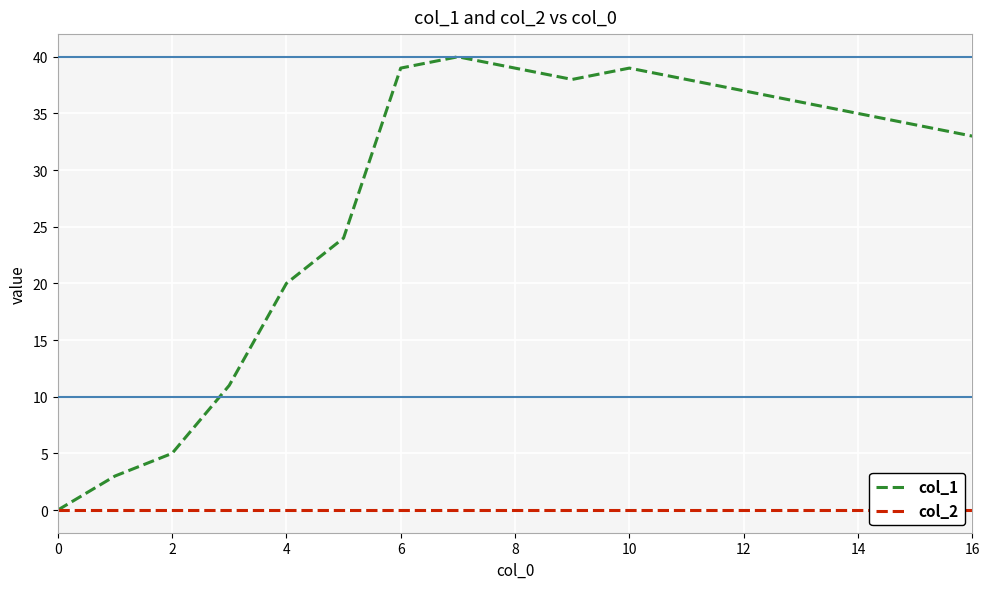

True or false: col_2 has more than 2 points higher than both neighbors.

False